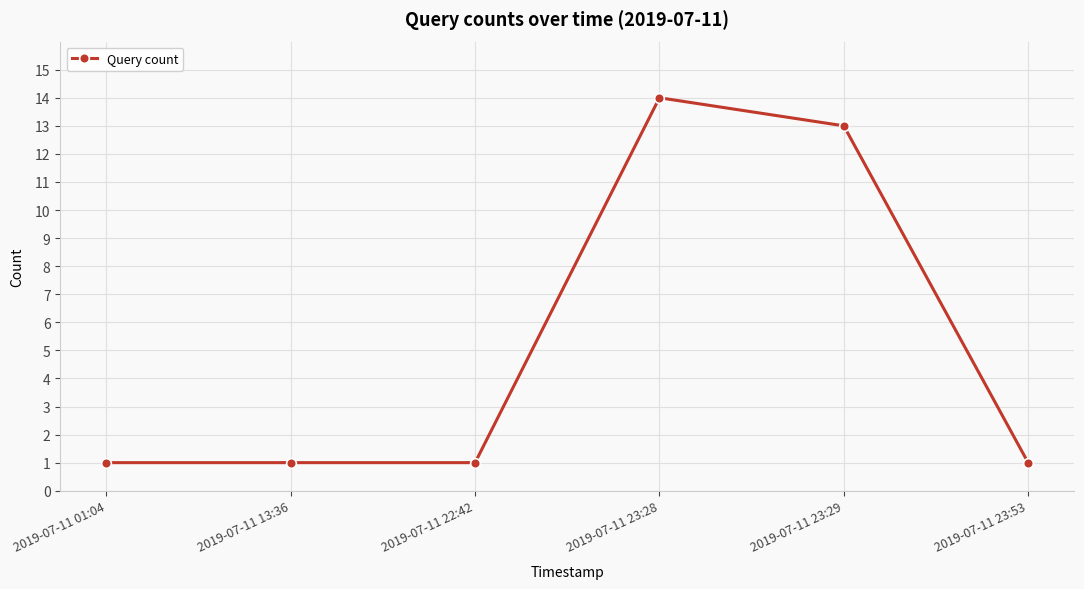

What is the change in value from 2019-07-11 23:28 to 2019-07-11 23:29?

-1